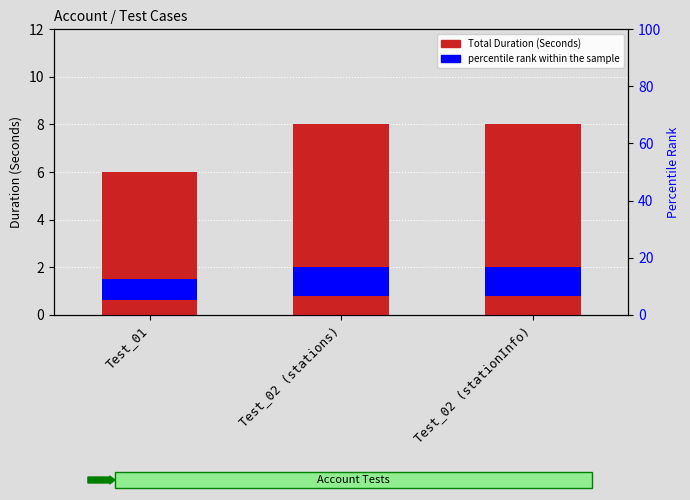

What is the sum of the values at Test_02 (stationInfo) and Test_01?

14